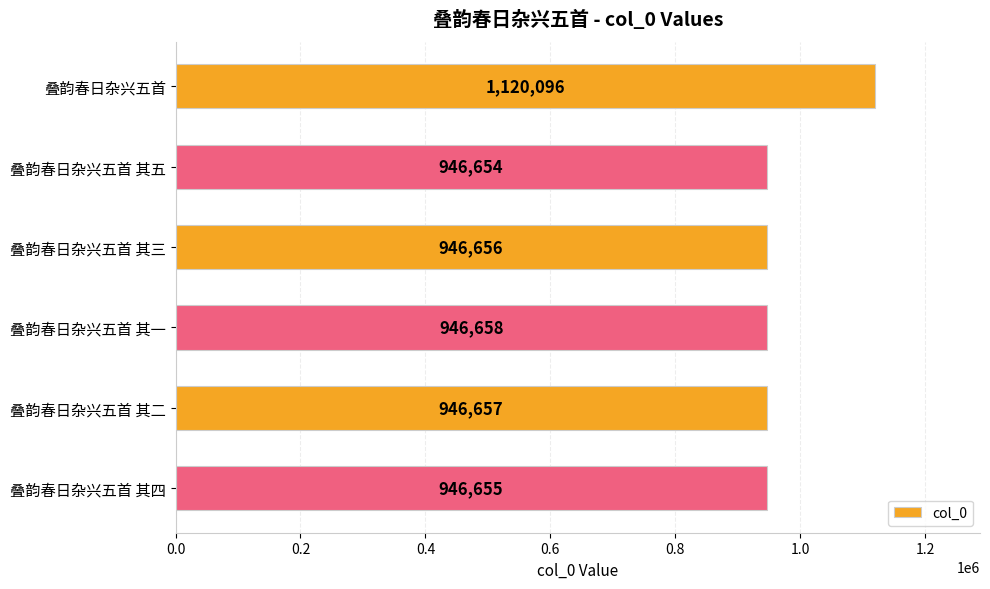

Count the number of data series in this chart.

1